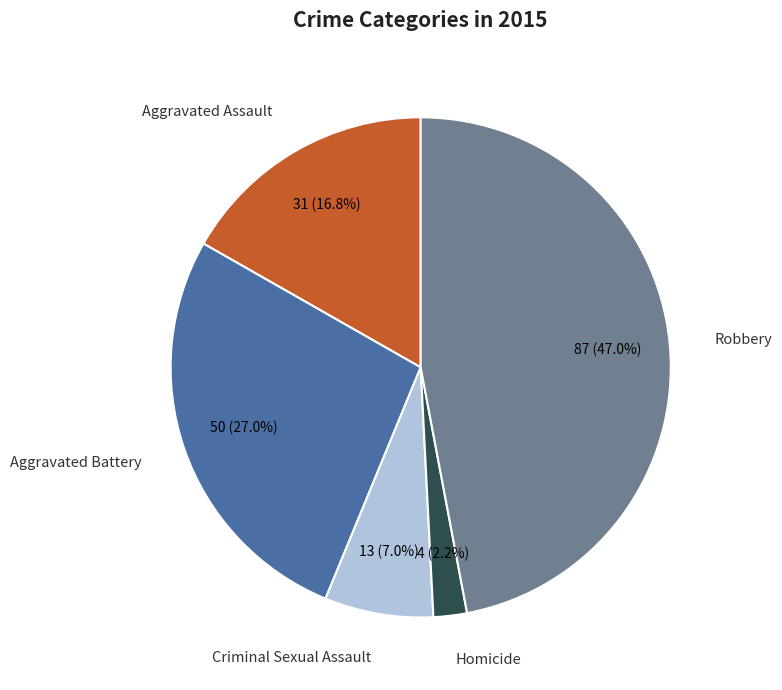

How many segments does this pie chart have?

5